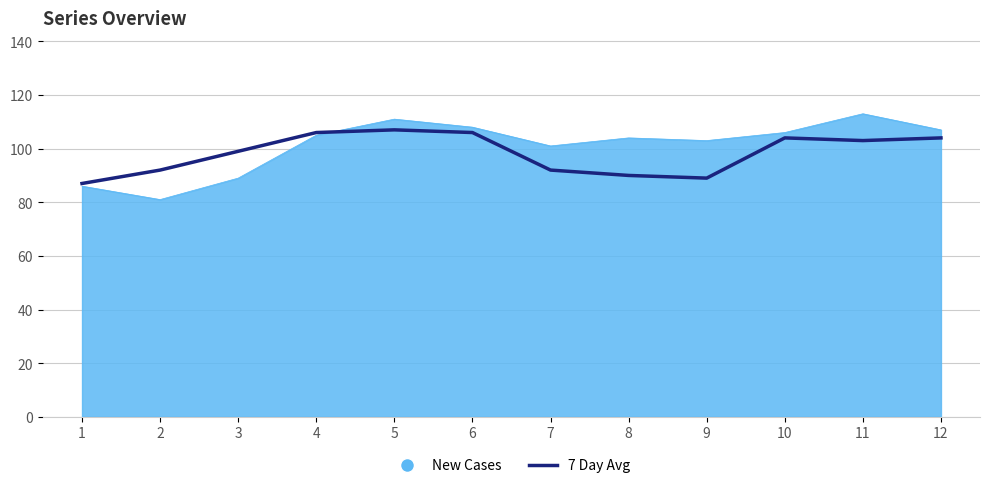

Does the chart display data point markers on the line(s)?

No